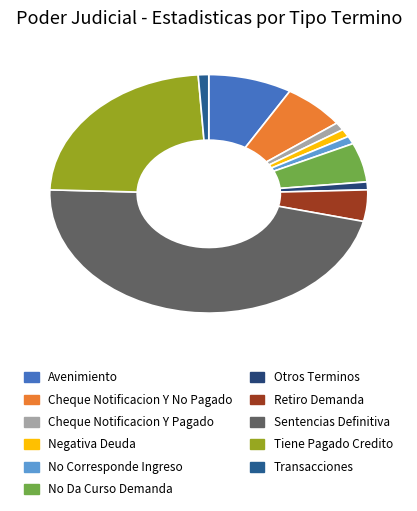

How many slices are in this pie chart?

11